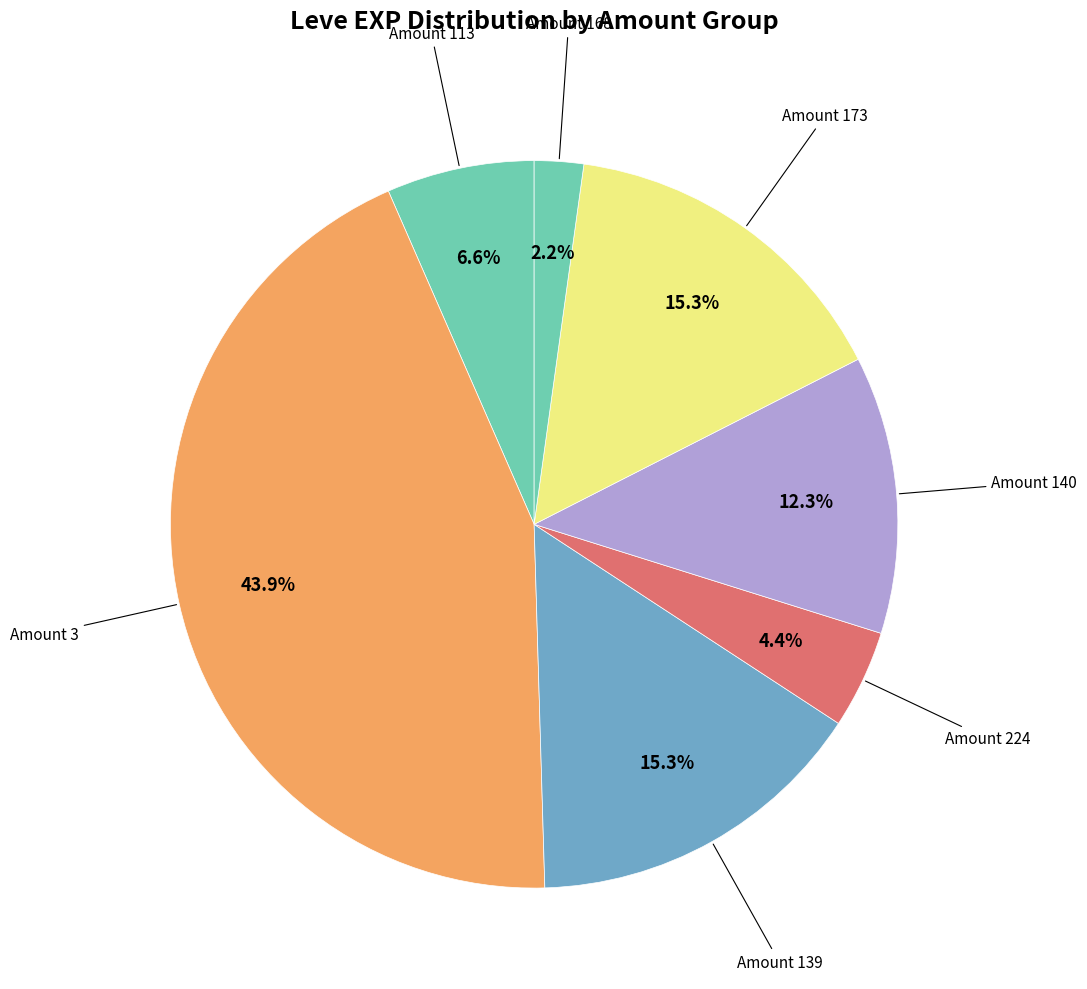

How many slices are in this pie chart?

7